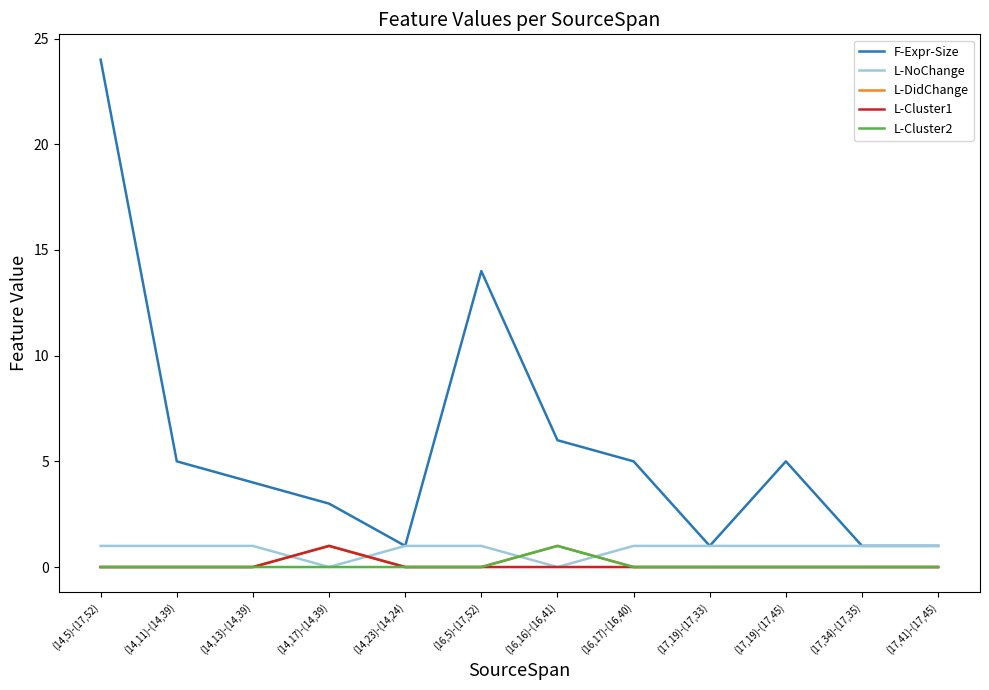

Reading left to right, transcribe all the data shown in this chart.

F-Expr-Size: (14,5)-(17,52)=24	(14,11)-(14,39)=5	(14,13)-(14,39)=4	(14,17)-(14,39)=3	(14,23)-(14,24)=1	(16,5)-(17,52)=14	(16,16)-(16,41)=6	(16,17)-(16,40)=5	(17,19)-(17,33)=1	(17,19)-(17,45)=5	(17,34)-(17,35)=1	(17,41)-(17,45)=1
L-NoChange: (14,5)-(17,52)=1	(14,11)-(14,39)=1	(14,13)-(14,39)=1	(14,17)-(14,39)=0	(14,23)-(14,24)=1	(16,5)-(17,52)=1	(16,16)-(16,41)=0	(16,17)-(16,40)=1	(17,19)-(17,33)=1	(17,19)-(17,45)=1	(17,34)-(17,35)=1	(17,41)-(17,45)=1
L-DidChange: (14,5)-(17,52)=0	(14,11)-(14,39)=0	(14,13)-(14,39)=0	(14,17)-(14,39)=1	(14,23)-(14,24)=0	(16,5)-(17,52)=0	(16,16)-(16,41)=1	(16,17)-(16,40)=0	(17,19)-(17,33)=0	(17,19)-(17,45)=0	(17,34)-(17,35)=0	(17,41)-(17,45)=0
L-Cluster1: (14,5)-(17,52)=0	(14,11)-(14,39)=0	(14,13)-(14,39)=0	(14,17)-(14,39)=1	(14,23)-(14,24)=0	(16,5)-(17,52)=0	(16,16)-(16,41)=0	(16,17)-(16,40)=0	(17,19)-(17,33)=0	(17,19)-(17,45)=0	(17,34)-(17,35)=0	(17,41)-(17,45)=0
L-Cluster2: (14,5)-(17,52)=0	(14,11)-(14,39)=0	(14,13)-(14,39)=0	(14,17)-(14,39)=0	(14,23)-(14,24)=0	(16,5)-(17,52)=0	(16,16)-(16,41)=1	(16,17)-(16,40)=0	(17,19)-(17,33)=0	(17,19)-(17,45)=0	(17,34)-(17,35)=0	(17,41)-(17,45)=0